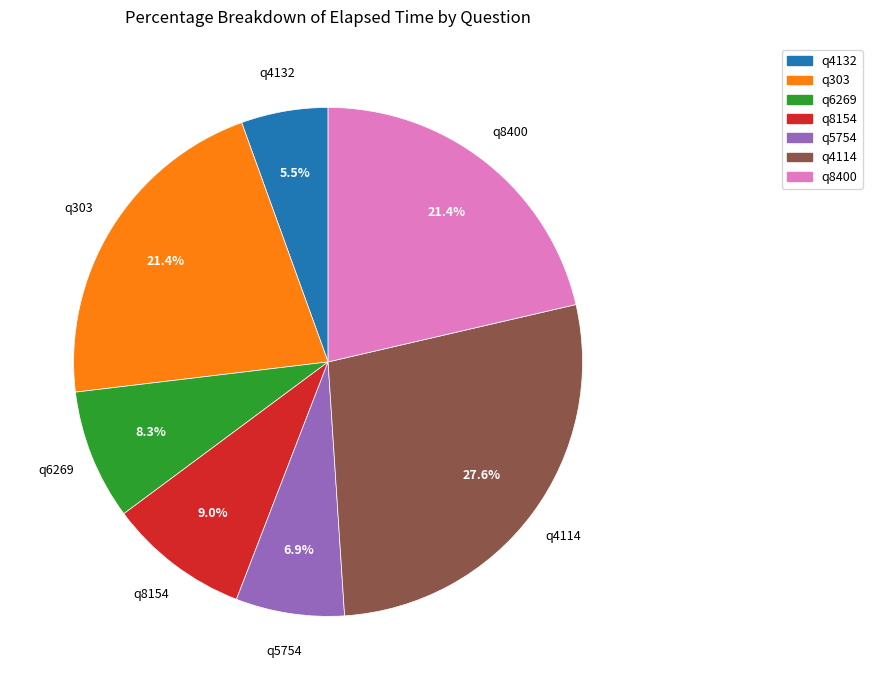

How many segments does this pie chart have?

7